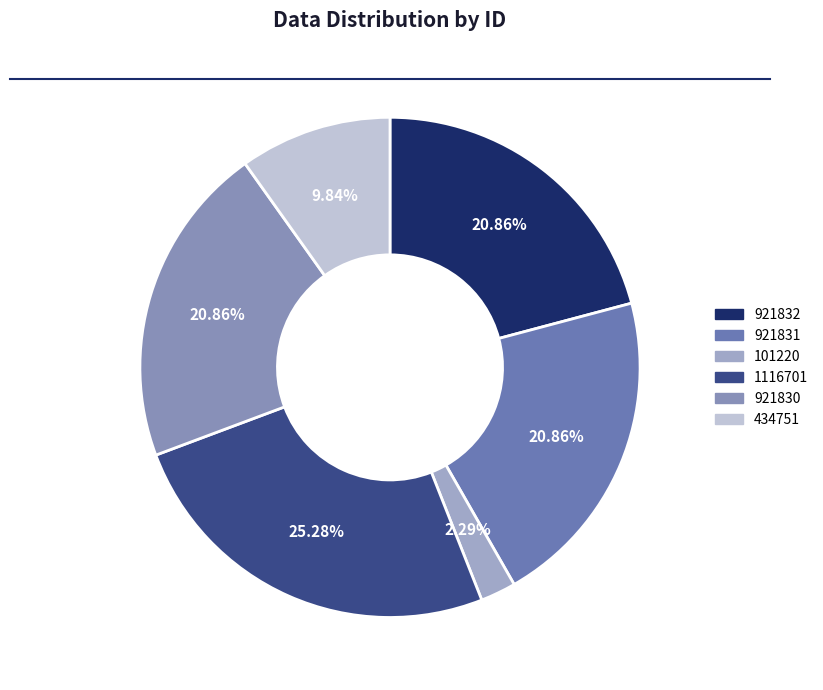

Between 921832 and 921830, which is larger?

921832